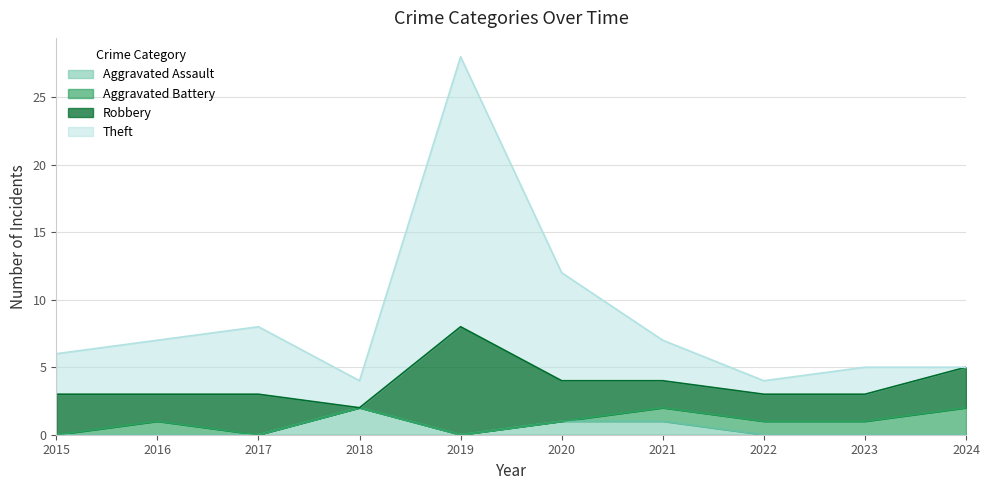

At which category does the chart reach its peak across all series?

2019